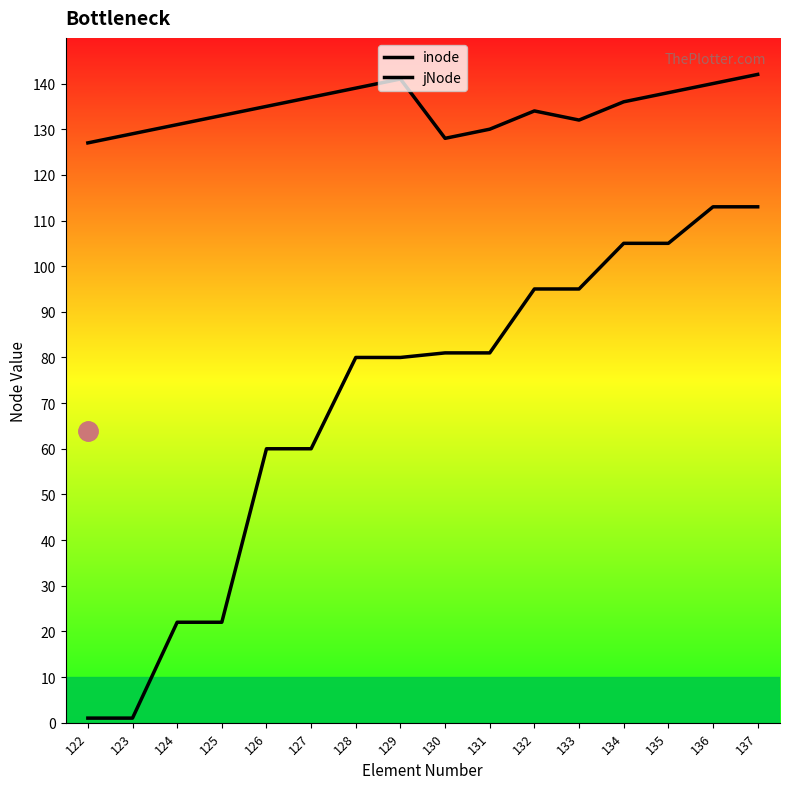

Reading left to right, what are all the values shown in this chart?

inode: 122=1	123=1	124=22	125=22	126=60	127=60	128=80	129=80	130=81	131=81	132=95	133=95	134=105	135=105	136=113	137=113
jNode: 122=127	123=129	124=131	125=133	126=135	127=137	128=139	129=141	130=128	131=130	132=134	133=132	134=136	135=138	136=140	137=142